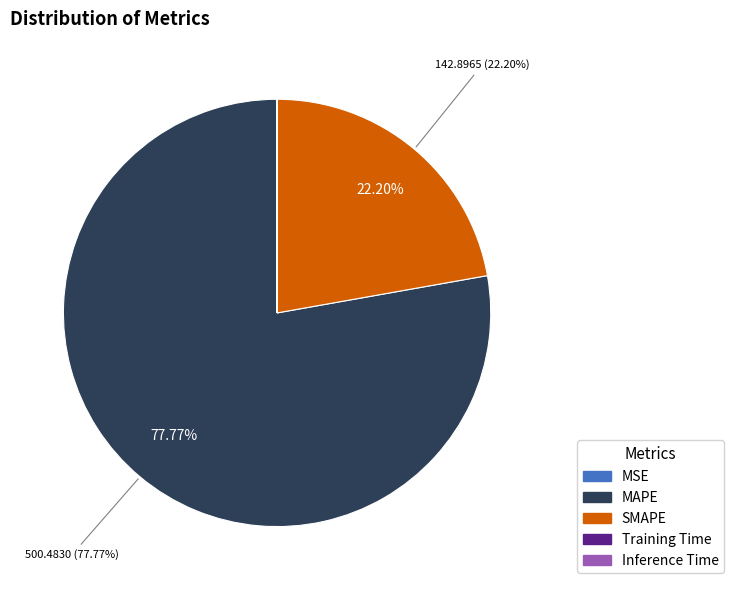

To the nearest percent, what is the difference between the largest and smallest slice percentages?

78%